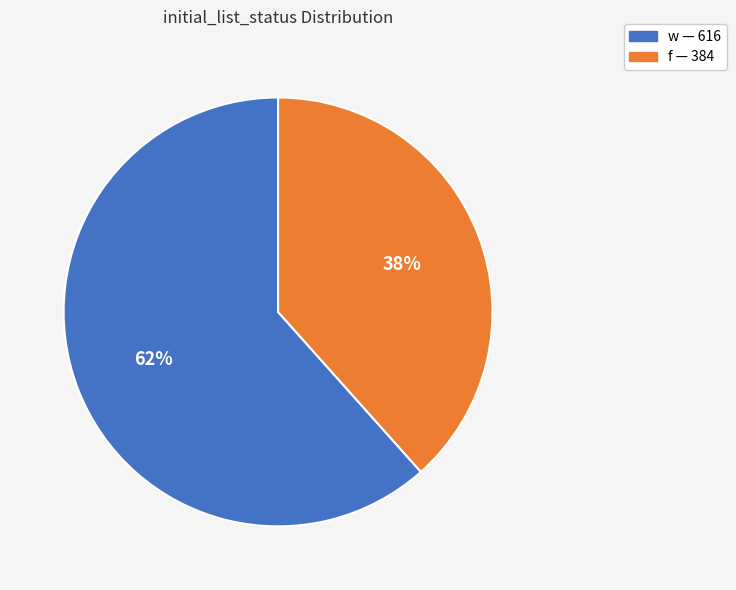

The f slice represents 47% of the pie. True or false?

False